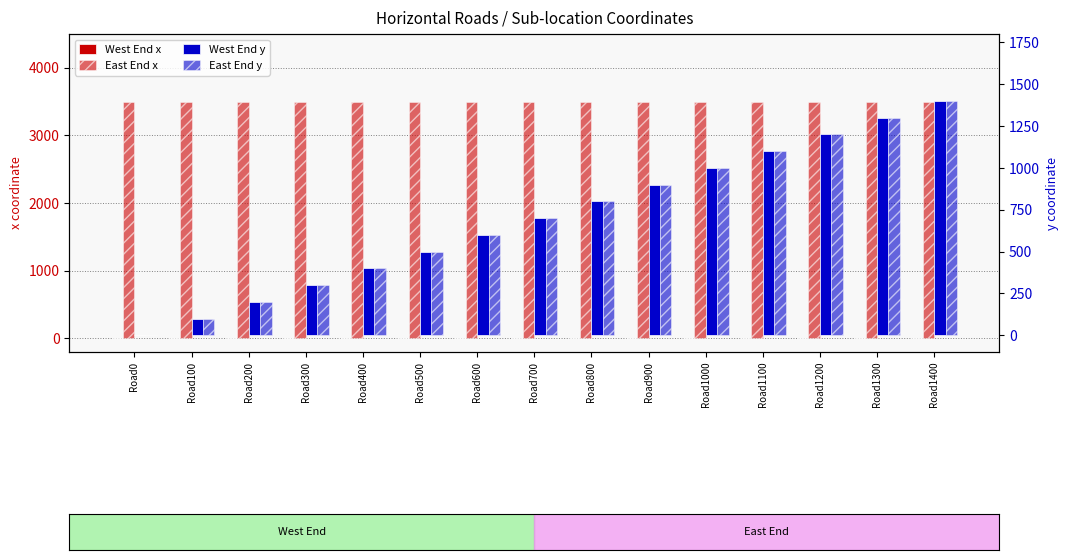

Is it true that East End y equals 1400 at Road1400?

True